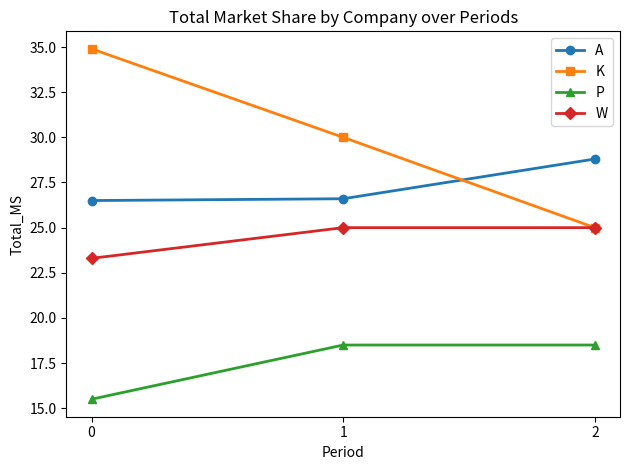

What is the difference between the highest and lowest values at 2?

10.3